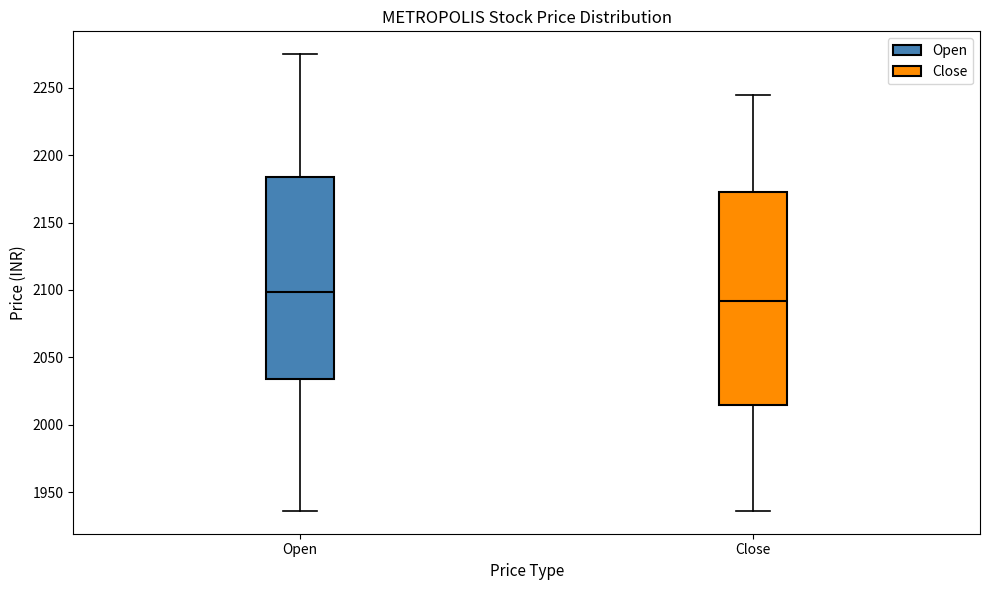

Where does the lower whisker of the box for Open end on the y-axis? The values are not printed on the chart, so give them approximately, as read against the axis.

1935